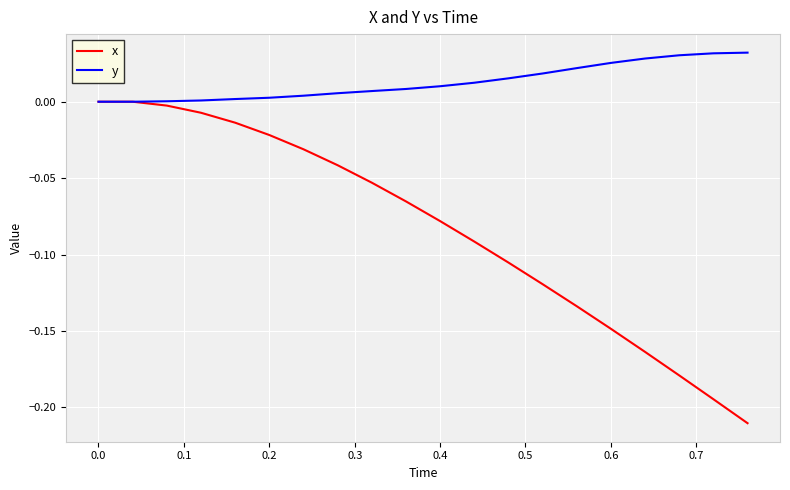

List the series in order of their peak value, highest first.

y, x